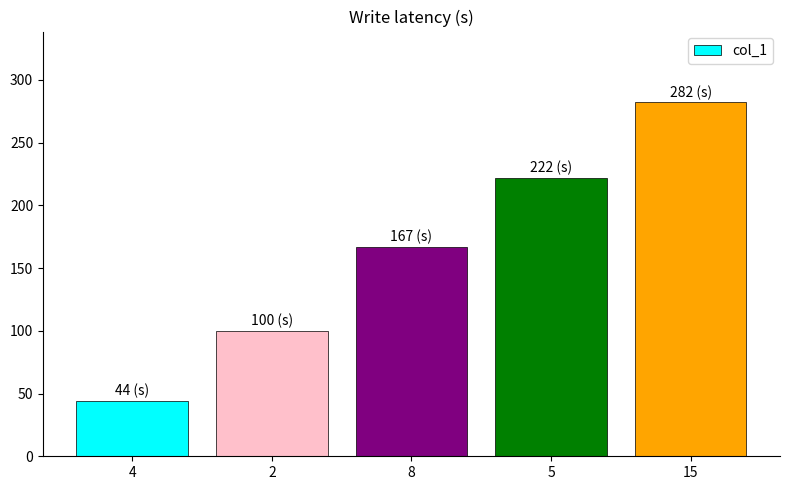

Between 2 and 8, which is larger?

8